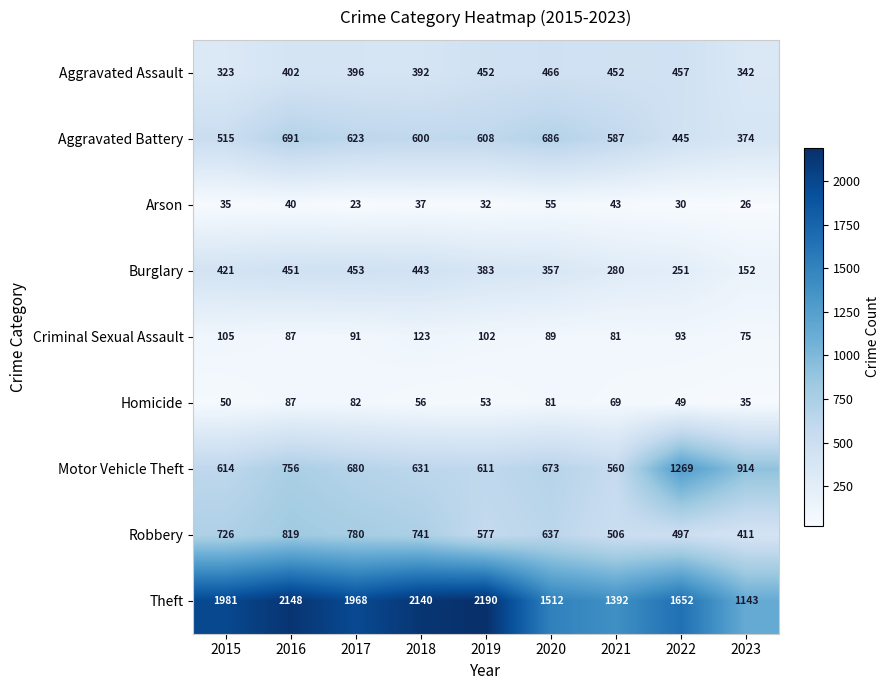

What value does the Aggravated Battery series have at 2018, to the nearest 50?

600